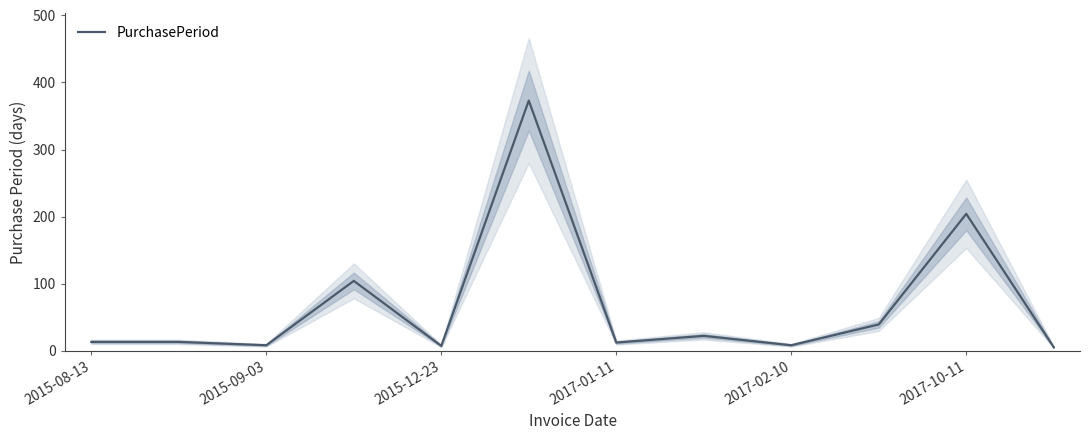

At which label is PurchasePeriod closest to 189?

2017-10-11